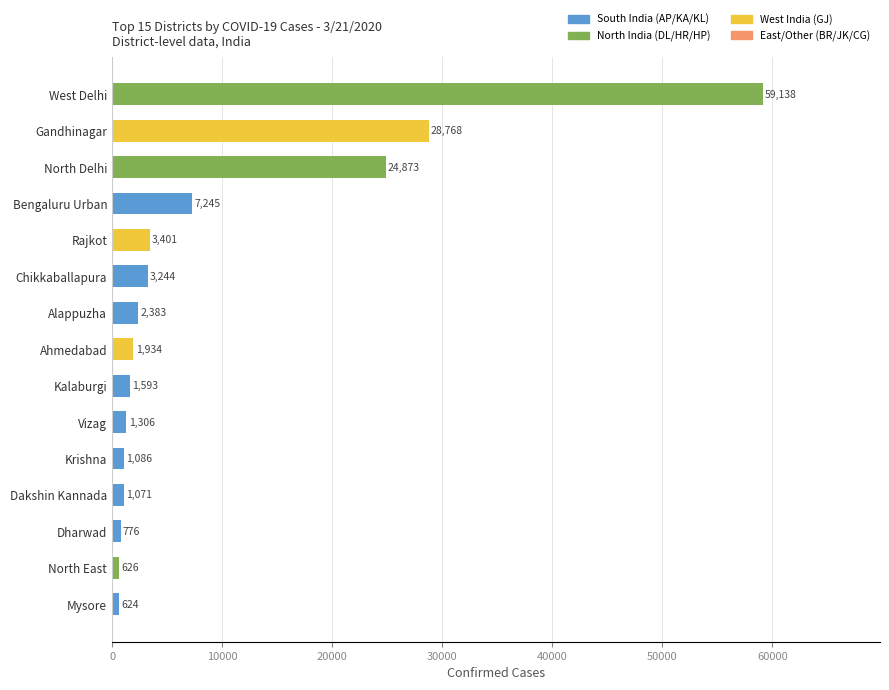

Read the value at Bengaluru Urban, to the nearest 100.

7200